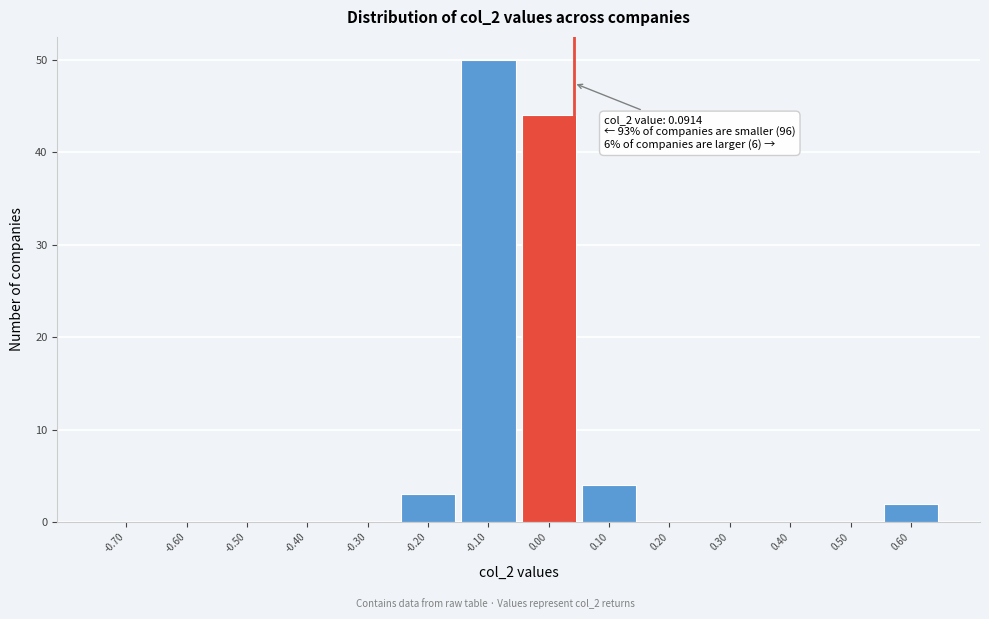

Reading left to right, what are all the values shown in this chart?

-0.70=0	-0.60=0	-0.50=0	-0.40=0	-0.30=0	-0.20=3	-0.10=50	0.00=44	0.10=4	0.20=0	0.30=0	0.40=0	0.50=0	0.60=2